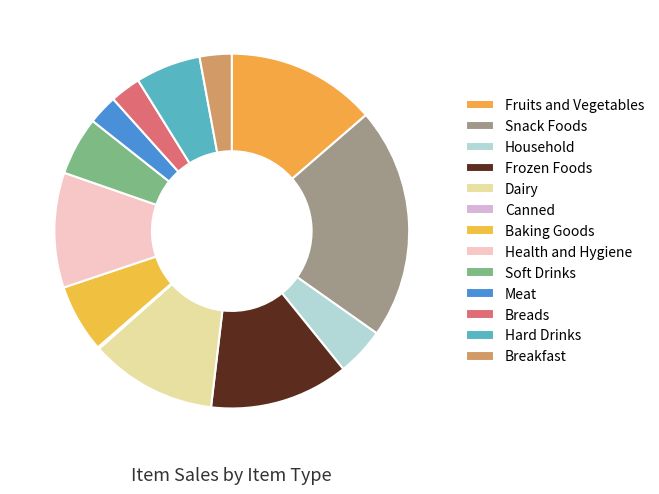

True or false: Household accounts for 4% of the total.

True